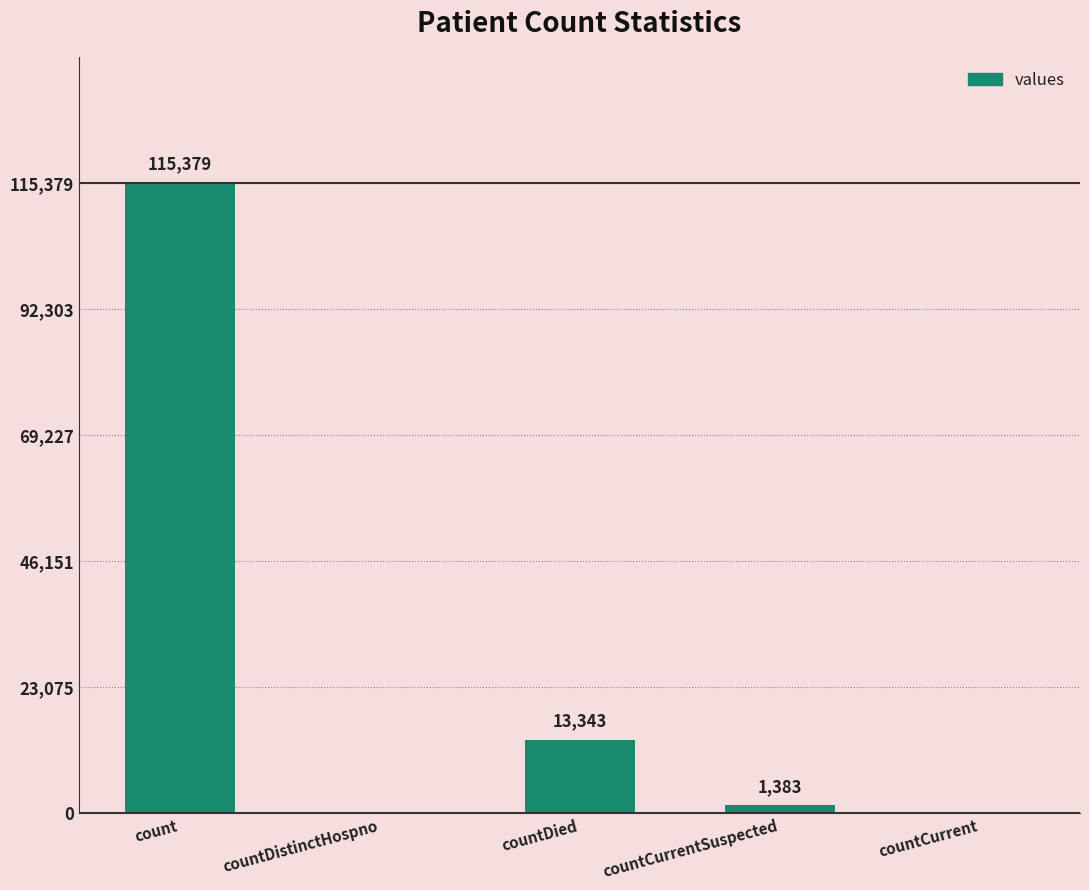

Reading left to right, what are all the values shown in this chart?

115379	0	13343	1383	0